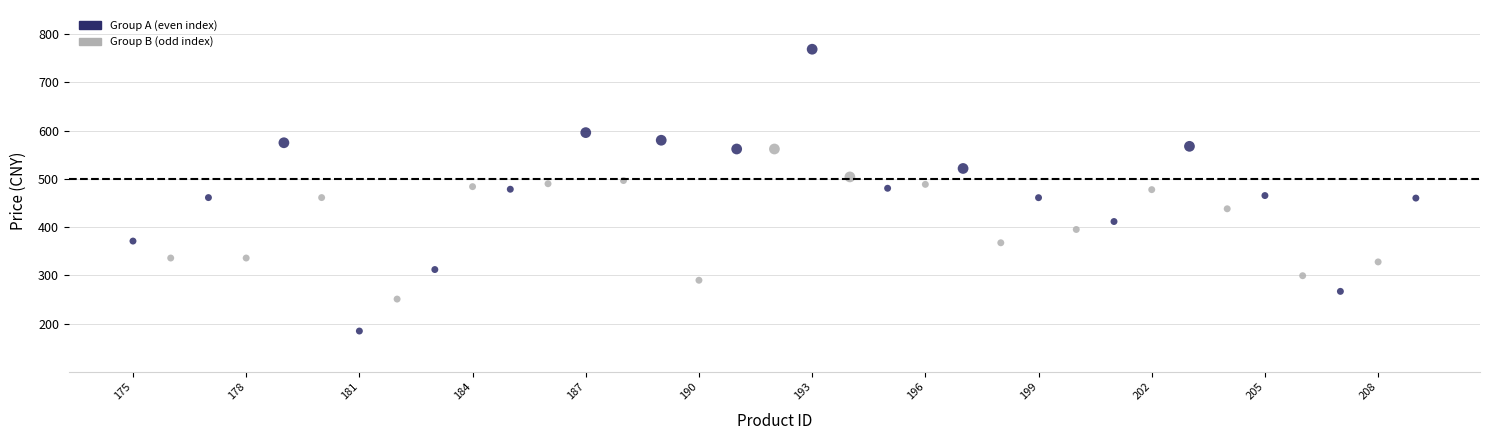

What is the range of Y values (max minus min)?

584.0